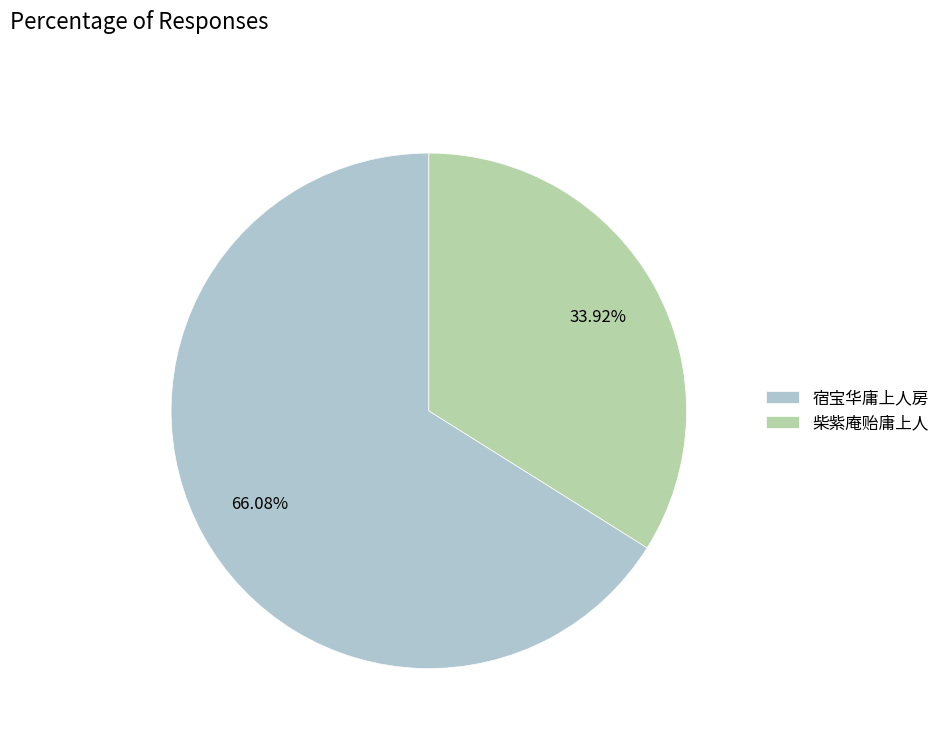

How many segments does this pie chart have?

2